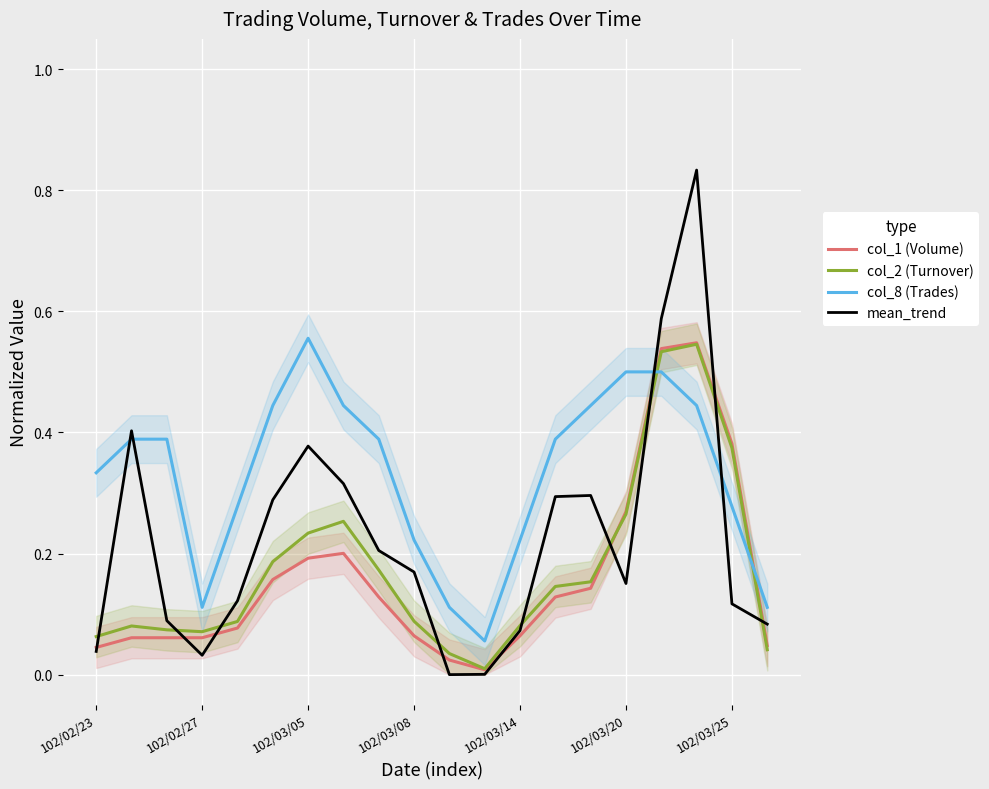

In col_8 (Trades), how many points are lower than both neighbors (excluding endpoints)?

2